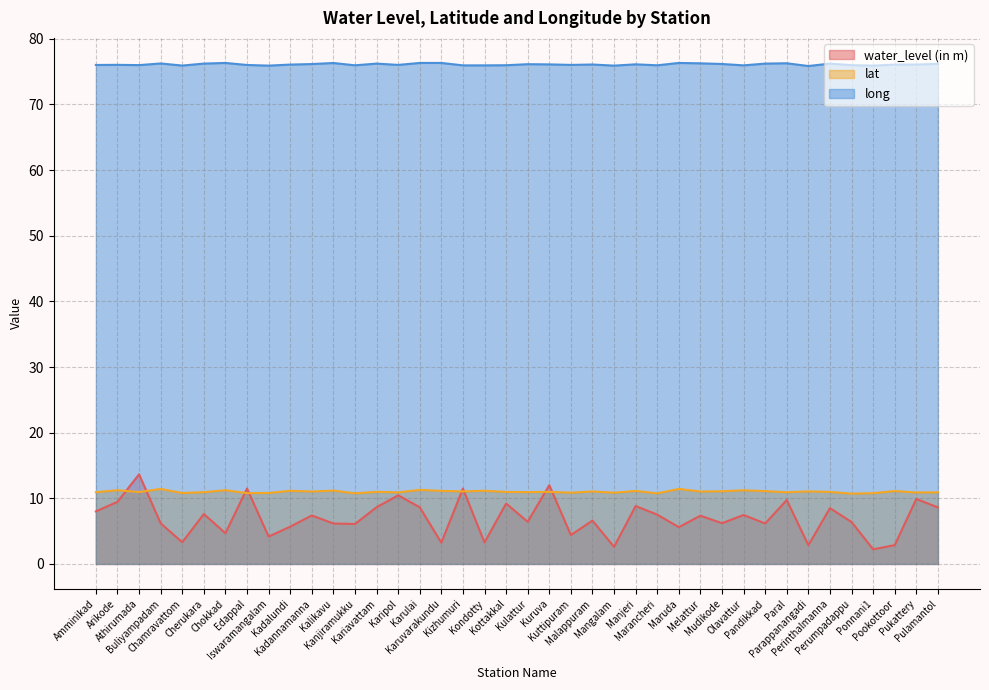

At which category does the chart reach its peak across all series?

Chokkad